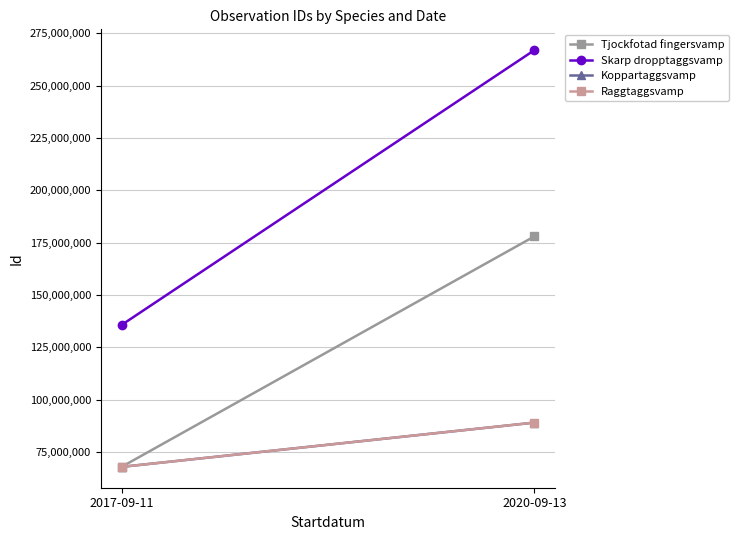

List the series in order of their peak value, lowest first.

Koppartaggsvamp, Raggtaggsvamp, Tjockfotad fingersvamp, Skarp dropptaggsvamp